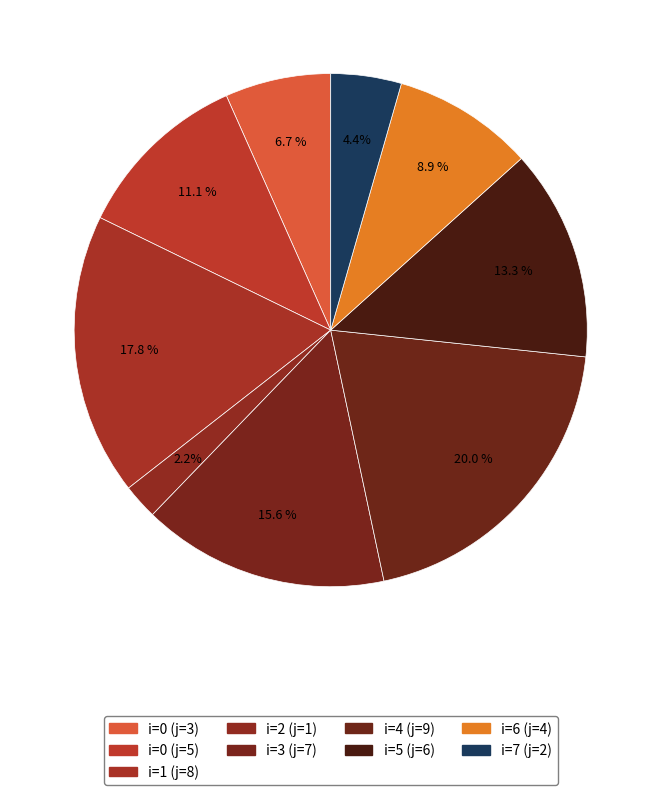

How many segments does this pie chart have?

9